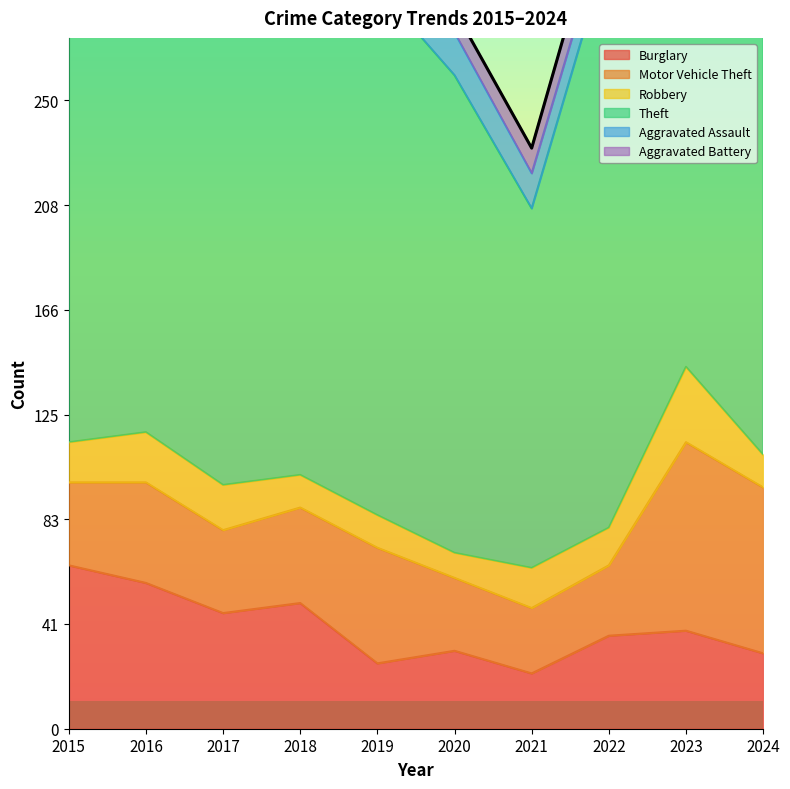

What is the sum of the Burglary values at 2016 and 2022?

95